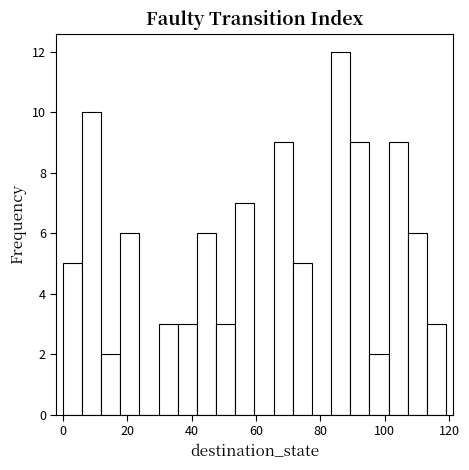

Around what value on the x-axis is the tallest bar? Give the approximate position of its centre, as read against the axis.

86